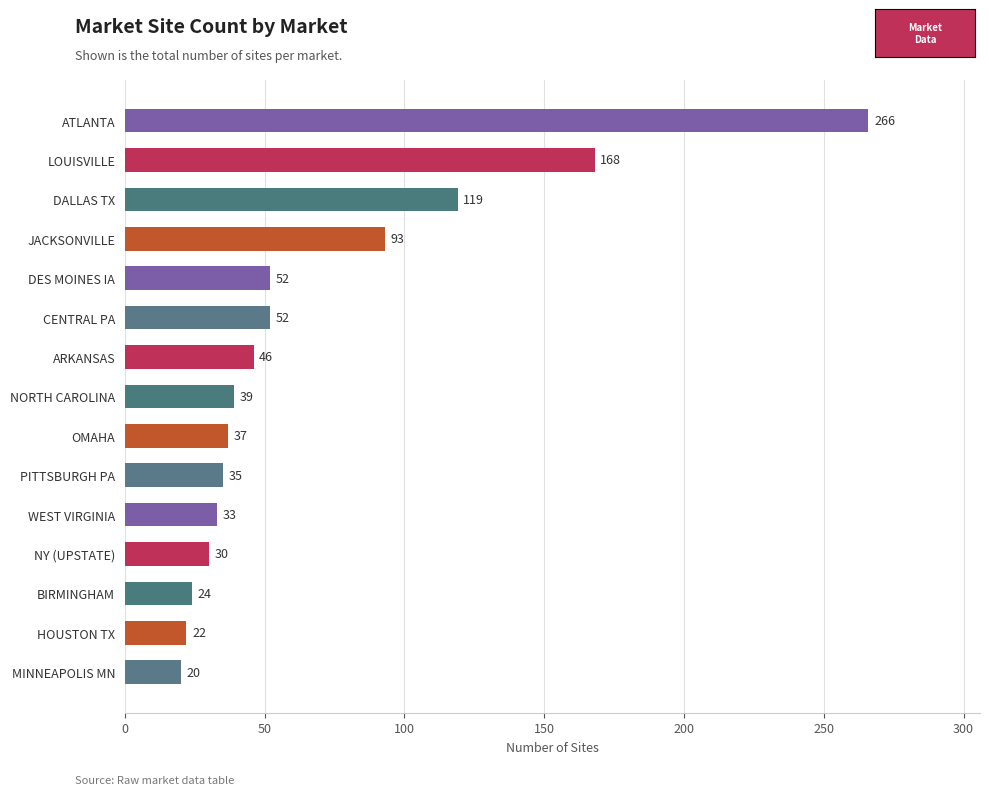

The chart shows a value of 168 at LOUISVILLE. True or false?

True